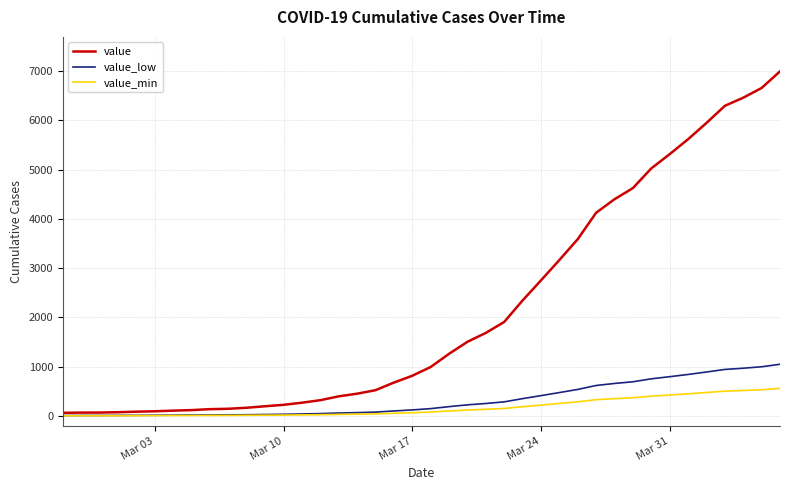

Which series has the largest total across all categories?

value